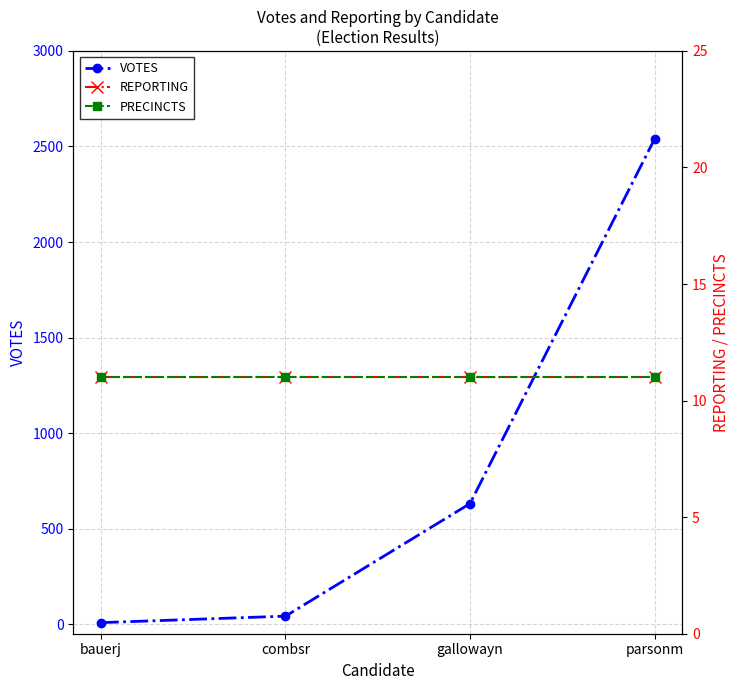

Between combsr and gallowayn, which series saw the biggest shift?

VOTES